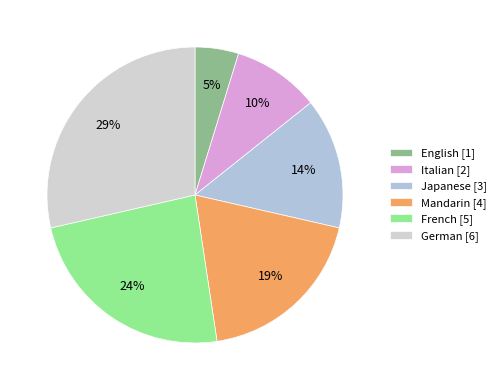

Approximately how many times larger is the value at German compared to English?

6.0